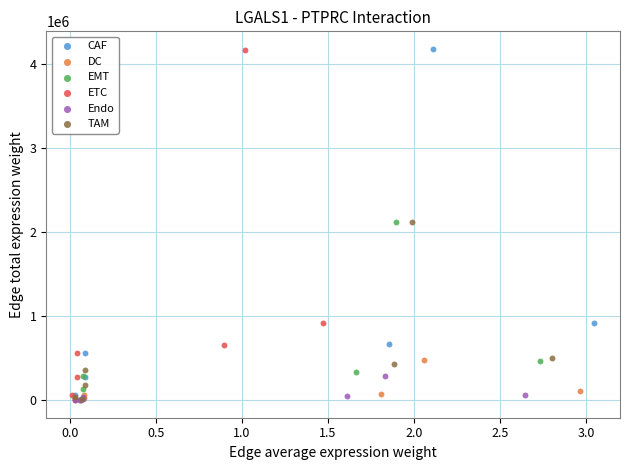

Which series has the largest Y range (max minus min)?

CAF